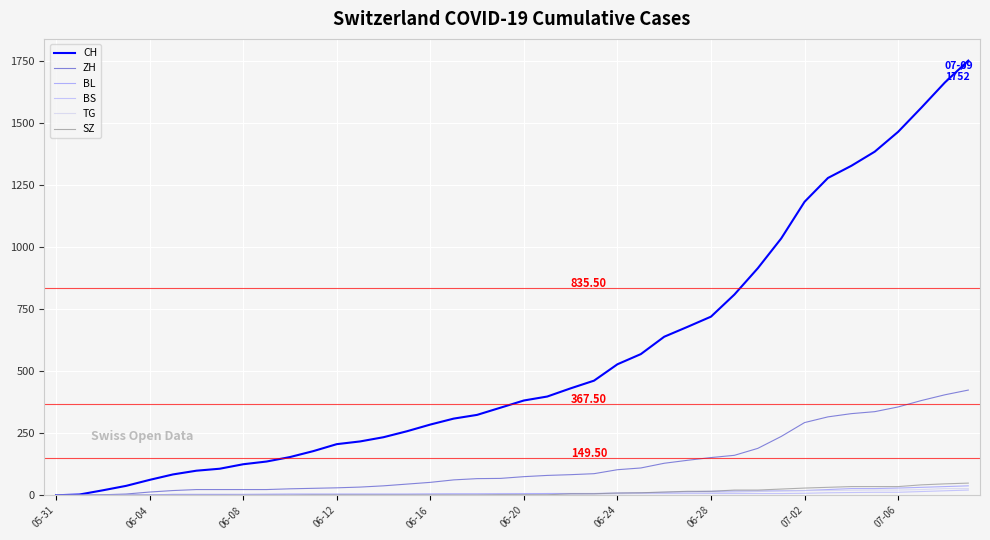

What is the difference between the maximum and minimum values in the SZ series?

49